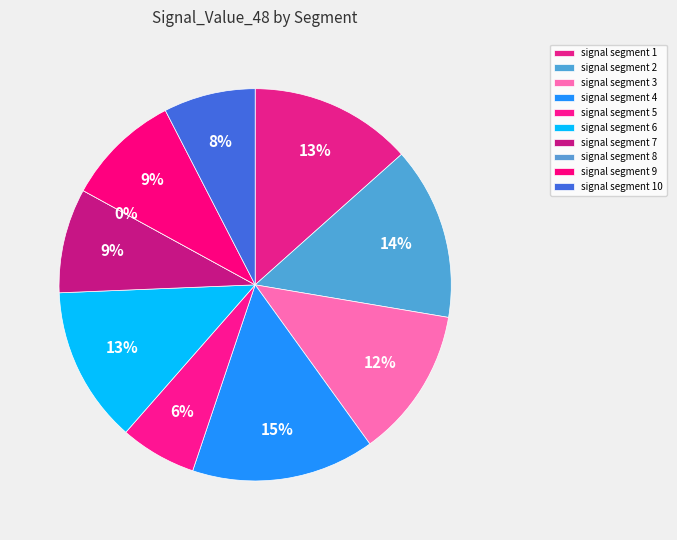

The signal segment 4 slice represents 29% of the pie. True or false?

False